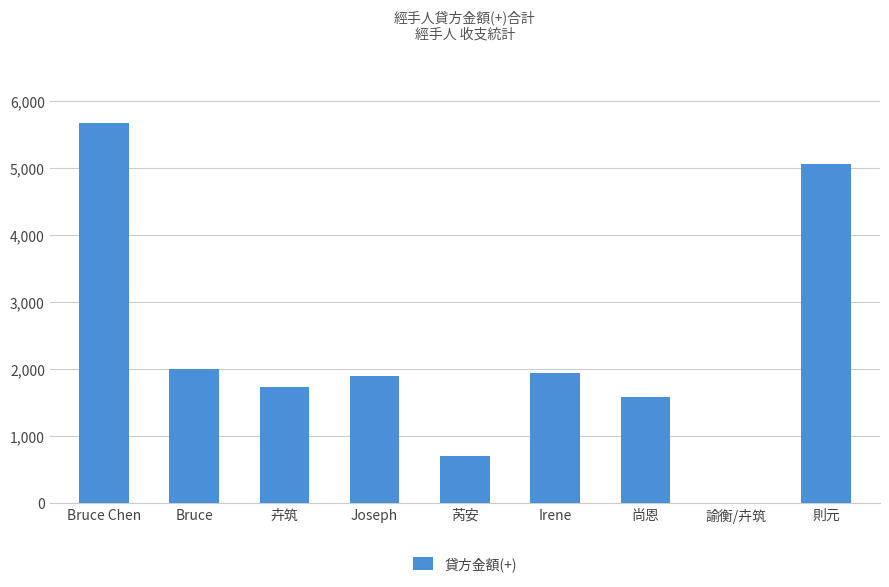

Read the value at Bruce Chen.

5676